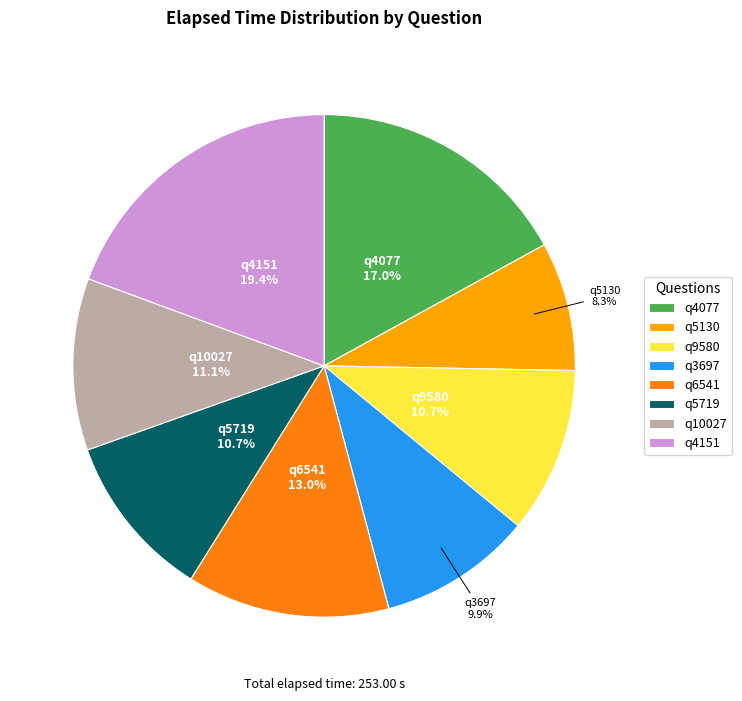

Is there any slice that represents more than half of the pie?

No